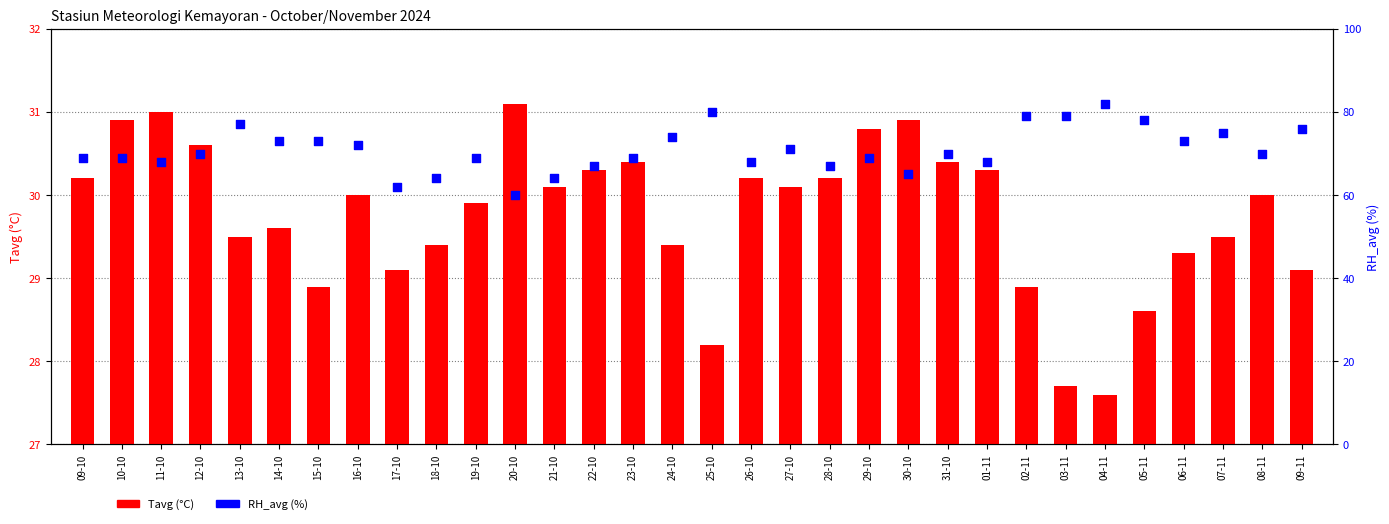

Which series has the largest total across all categories?

RH_avg (%)